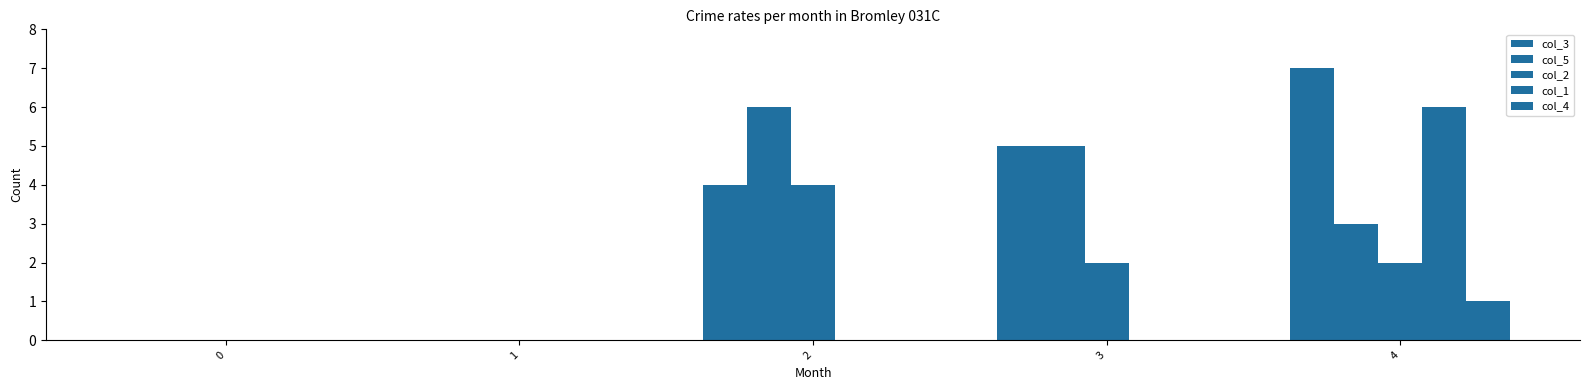

Between 3 and 4, which is larger?

4